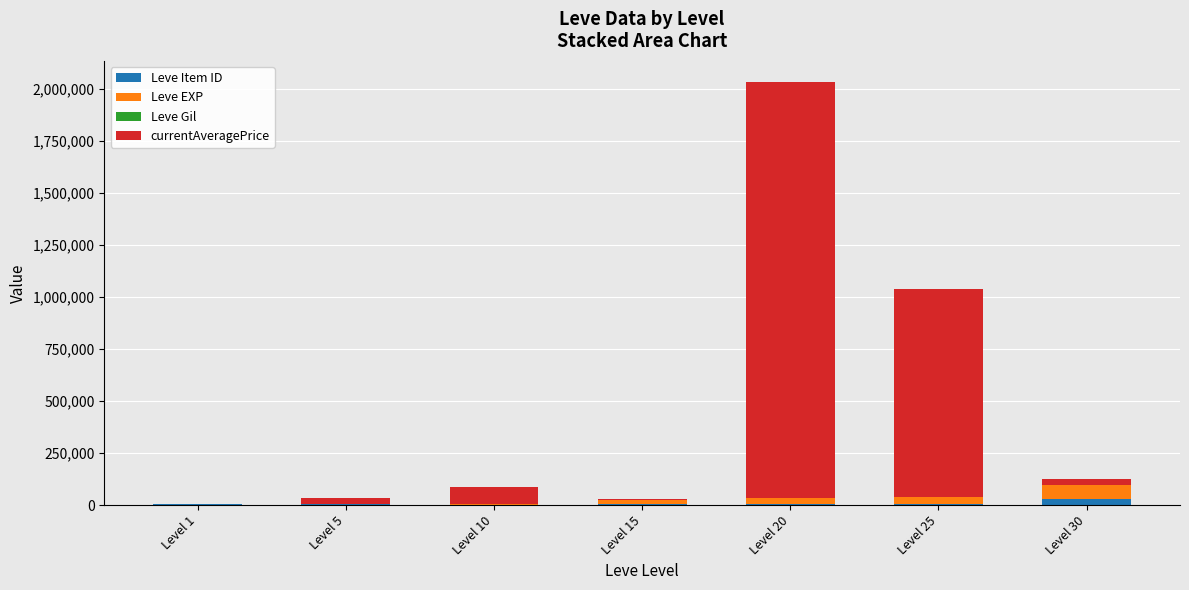

At which category is the sum across all series the highest?

Level 20